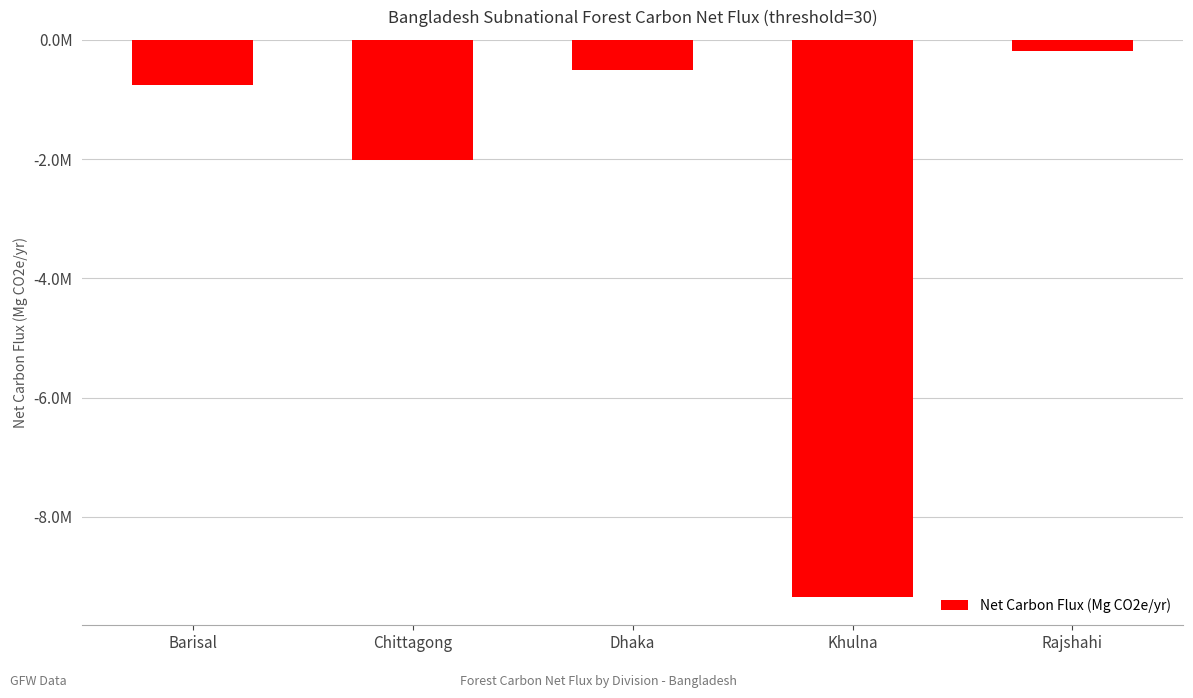

Reading right to left, what are all the values shown in this chart?

Rajshahi=-189356	Khulna=-9351184	Dhaka=-513392	Chittagong=-2008550	Barisal=-750684